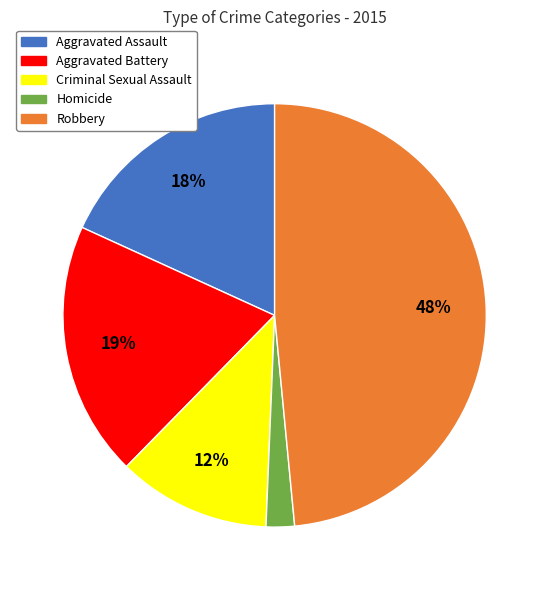

Rank the categories by value from lowest to highest.

Homicide, Criminal Sexual Assault, Aggravated Assault, Aggravated Battery, Robbery